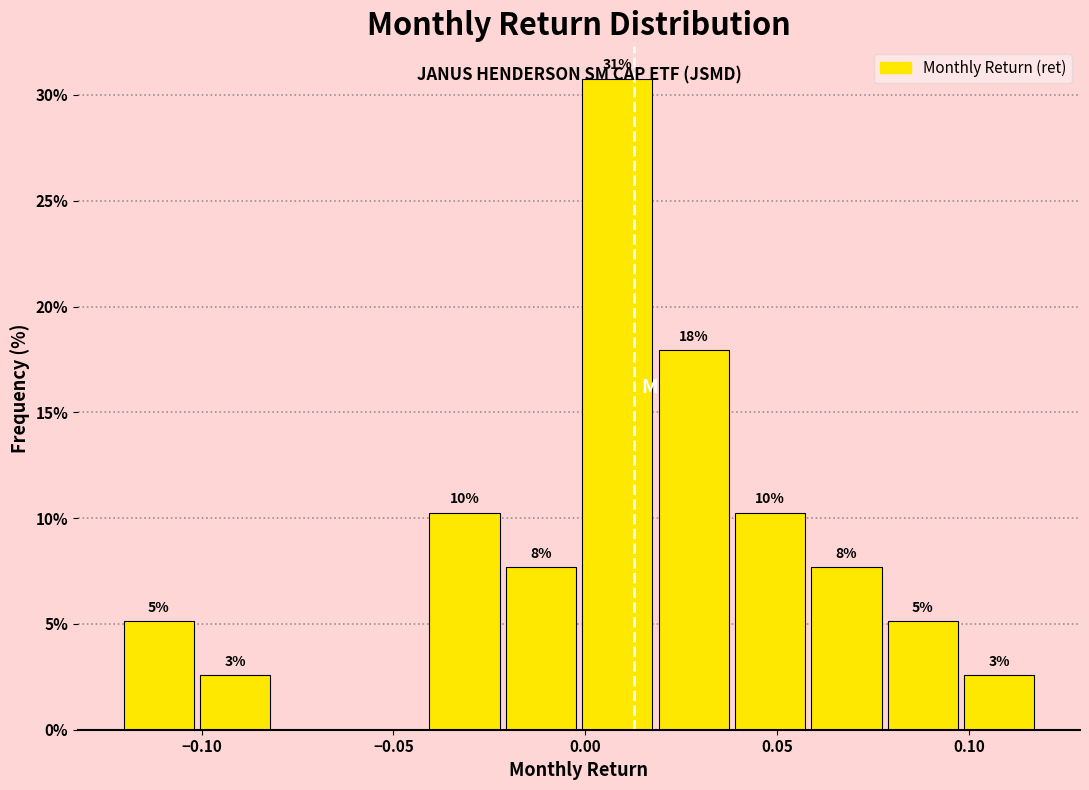

Around what value on the x-axis is the tallest bar? Give the approximate position of its centre, as read against the axis.

0.010